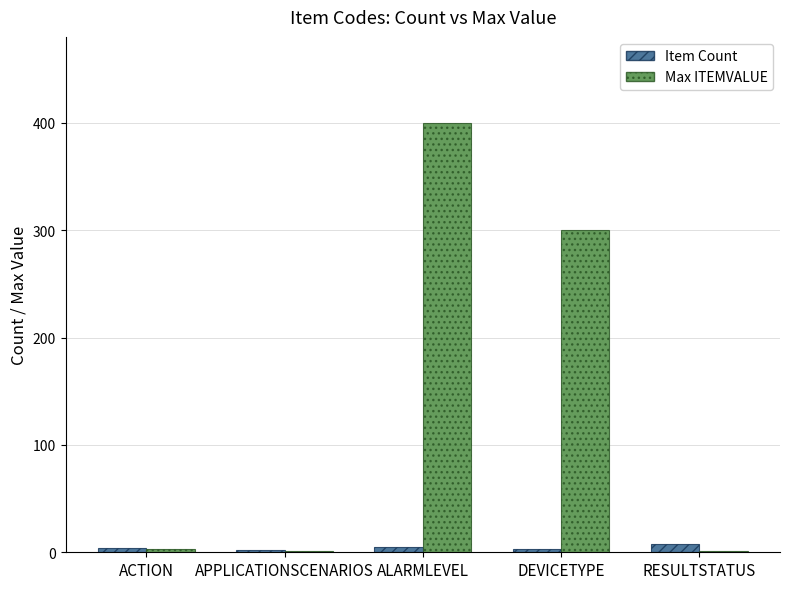

What is the average value of the Item Count series?

4